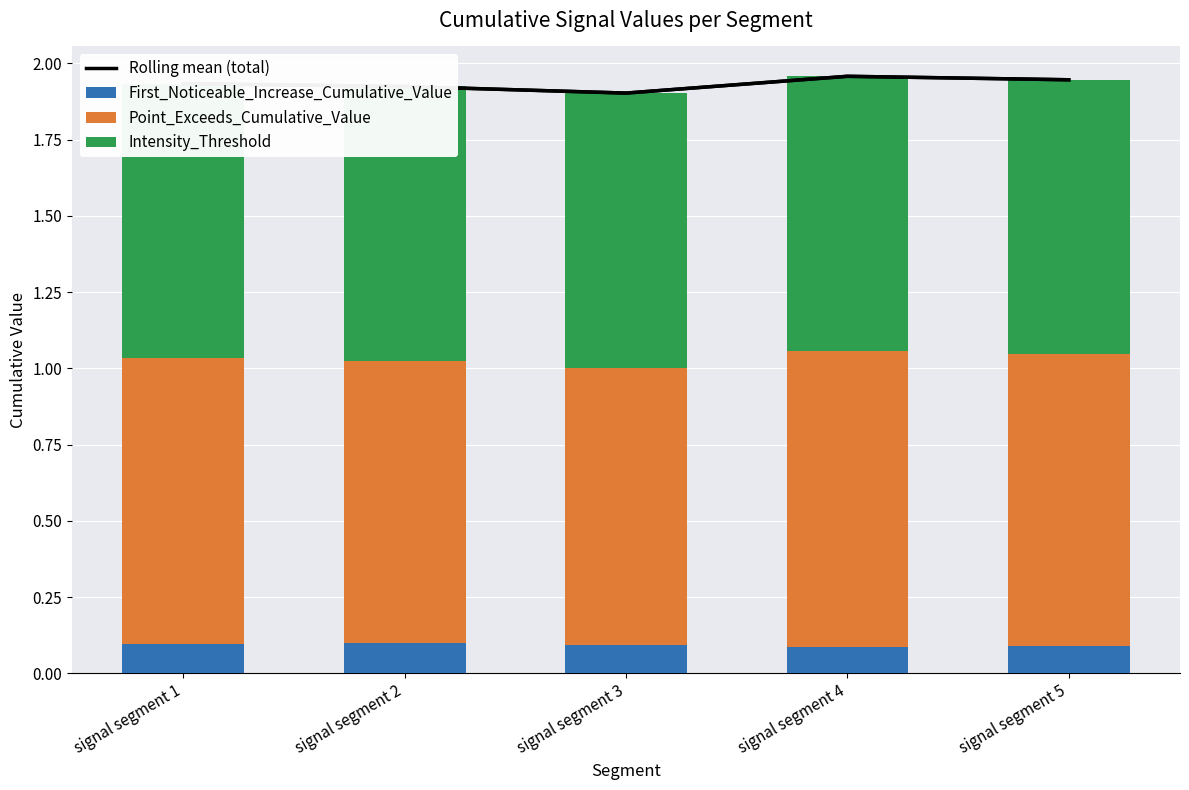

What are all the series names shown in the legend?

Rolling mean (total), First_Noticeable_Increase_Cumulative_Value, Point_Exceeds_Cumulative_Value, Intensity_Threshold